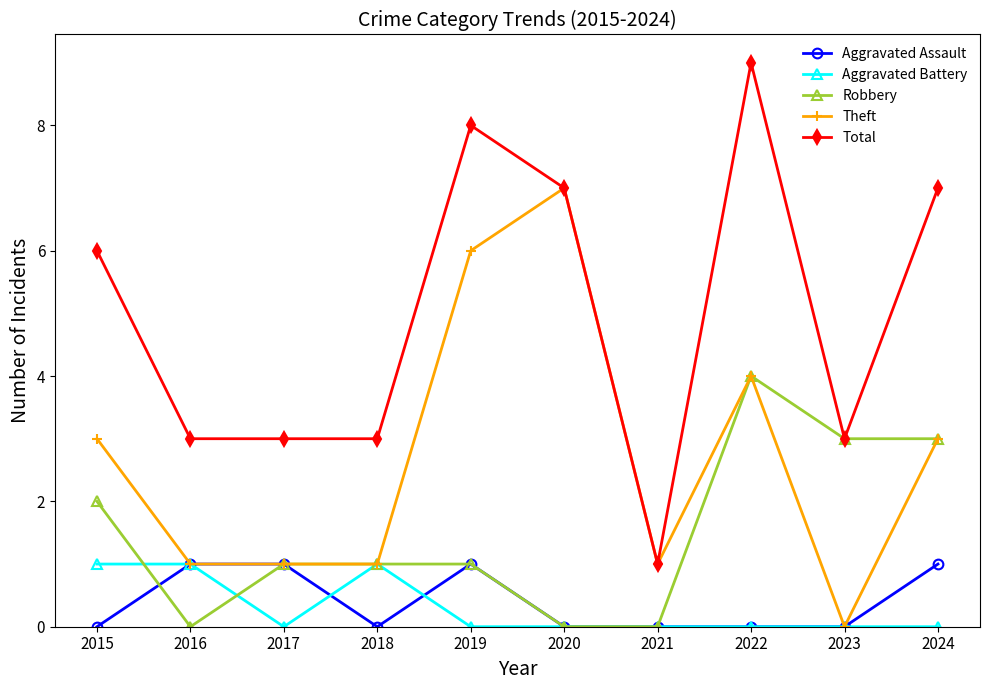

What are all the series names shown in the legend?

Aggravated Assault, Aggravated Battery, Robbery, Theft, Total